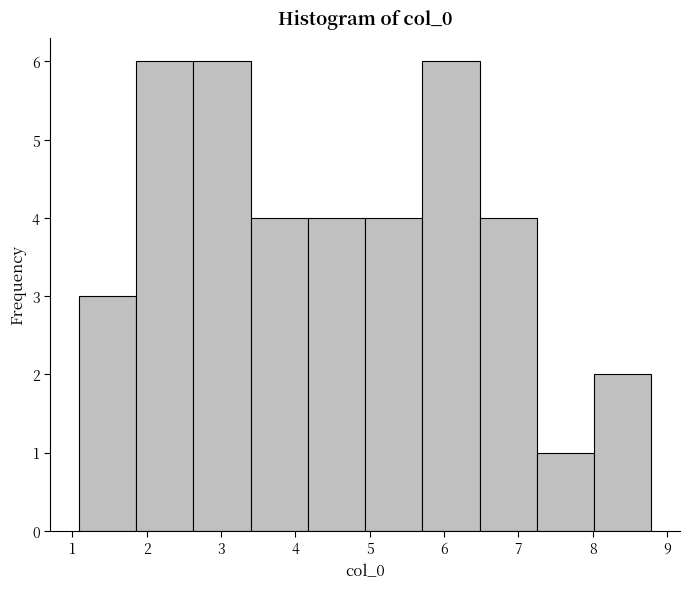

Reading left to right, list every bar in this chart as the range it spans on the x-axis followed by its height. Neither the bar edges nor the heights are printed on the chart, so give them approximately, as read against the axes.

1.1 to 1.9: 3
1.9 to 2.6: 6
2.6 to 3.4: 6
3.4 to 4.2: 4
4.2 to 4.9: 4
4.9 to 5.7: 4
5.7 to 6.5: 6
6.5 to 7.2: 4
7.2 to 8.0: 1
8.0 to 8.8: 2